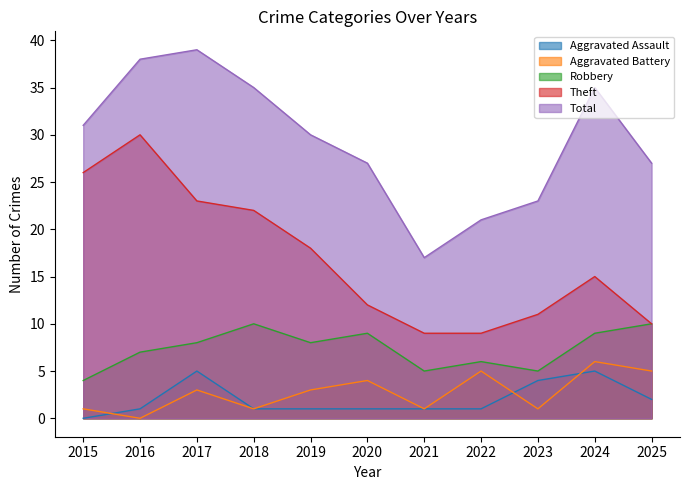

What is the sum of the Aggravated Assault values at 2021 and 2022?

2